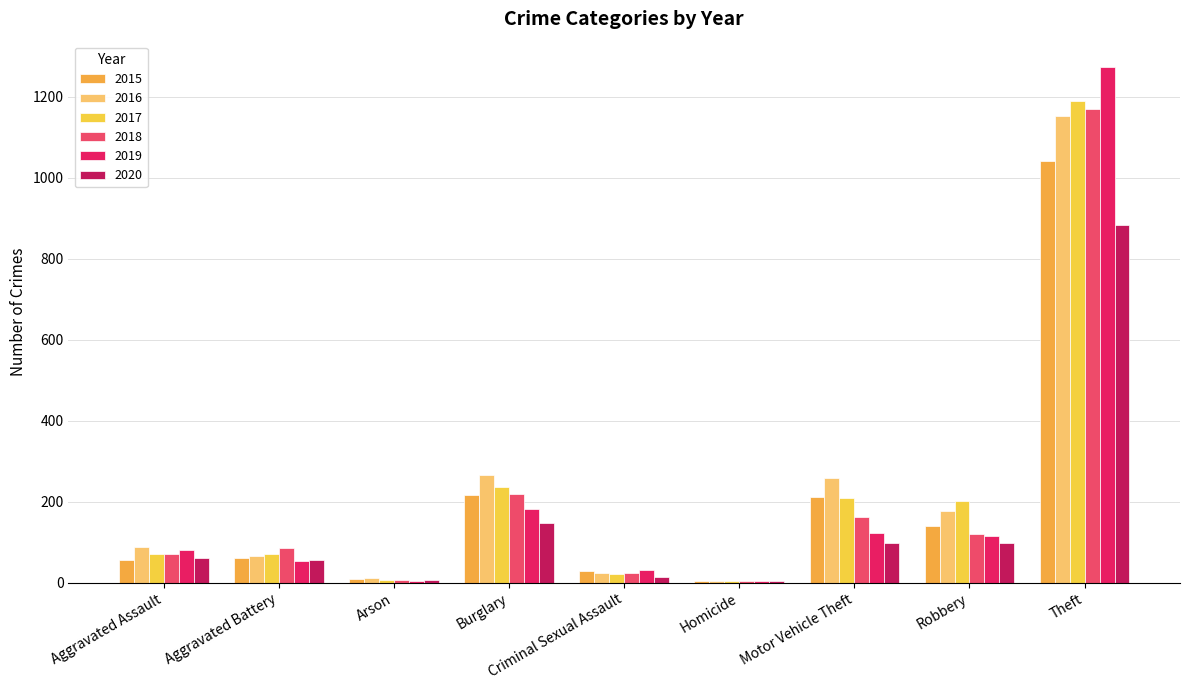

How many groups of bars are there?

9